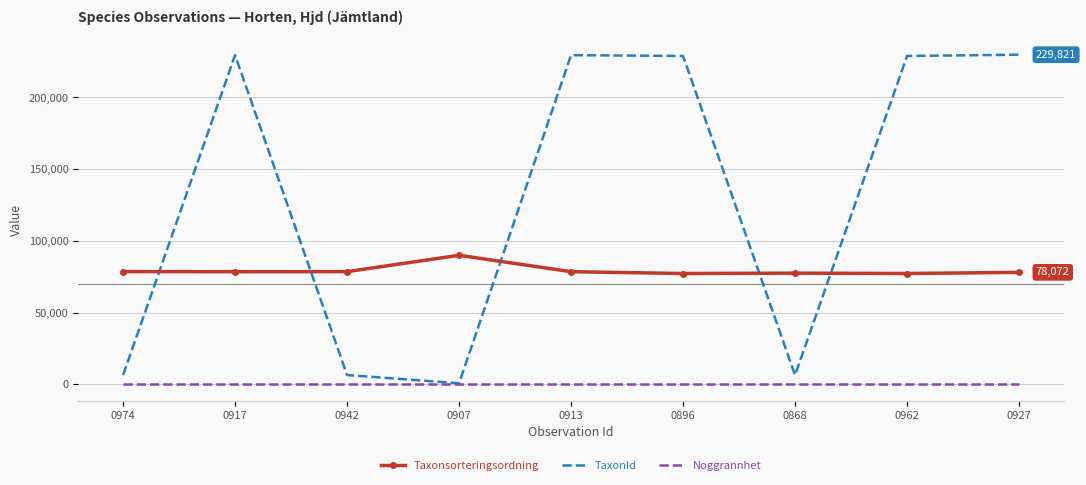

Between 0974 and 0927, which series saw the biggest shift?

TaxonId